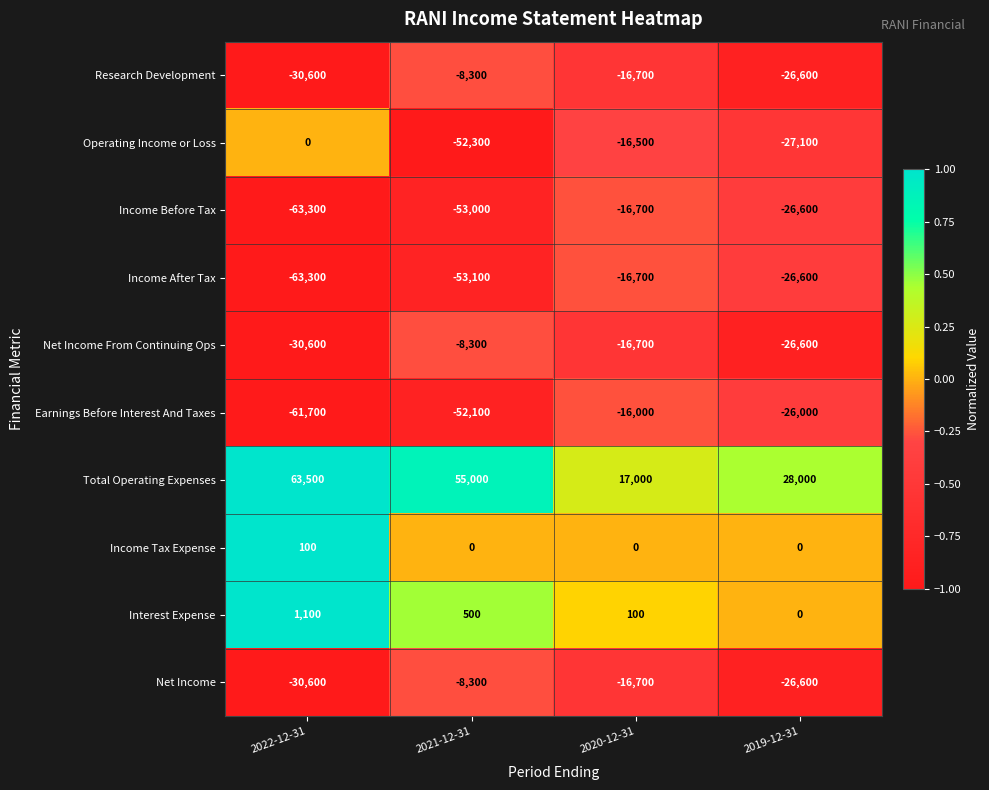

What is the total value across all series at 2021-12-31?

-179900